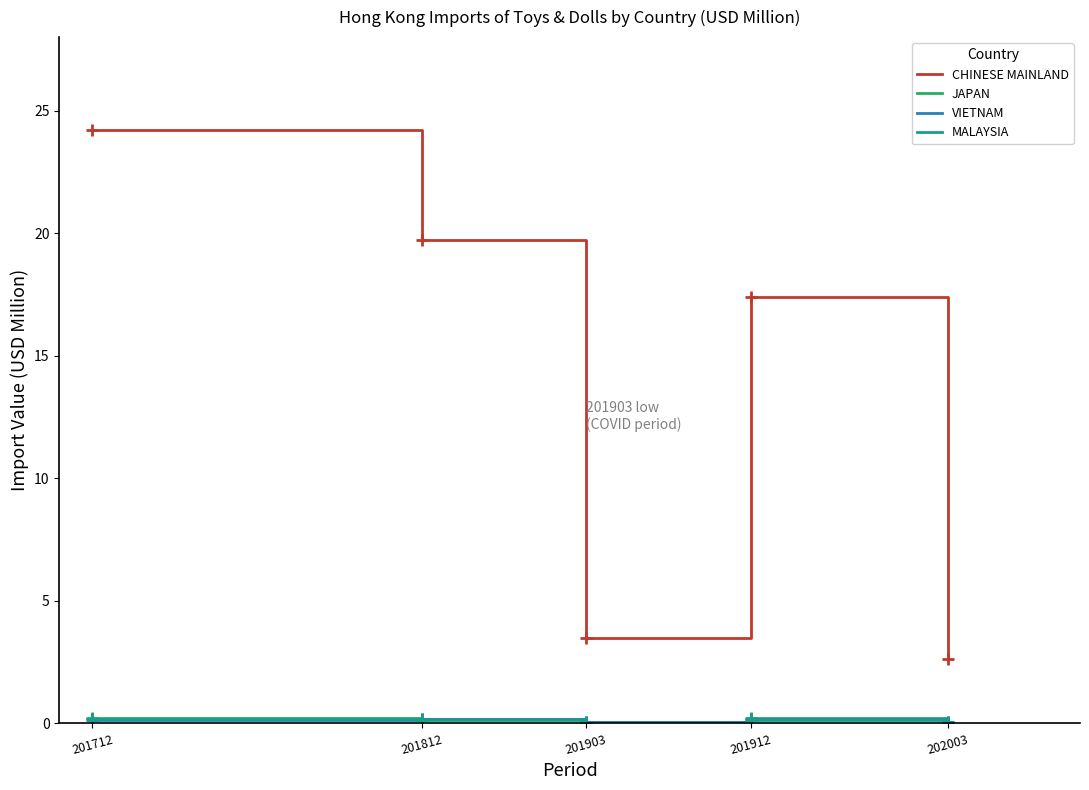

At which label is CHINESE MAINLAND closest to 13?

201912